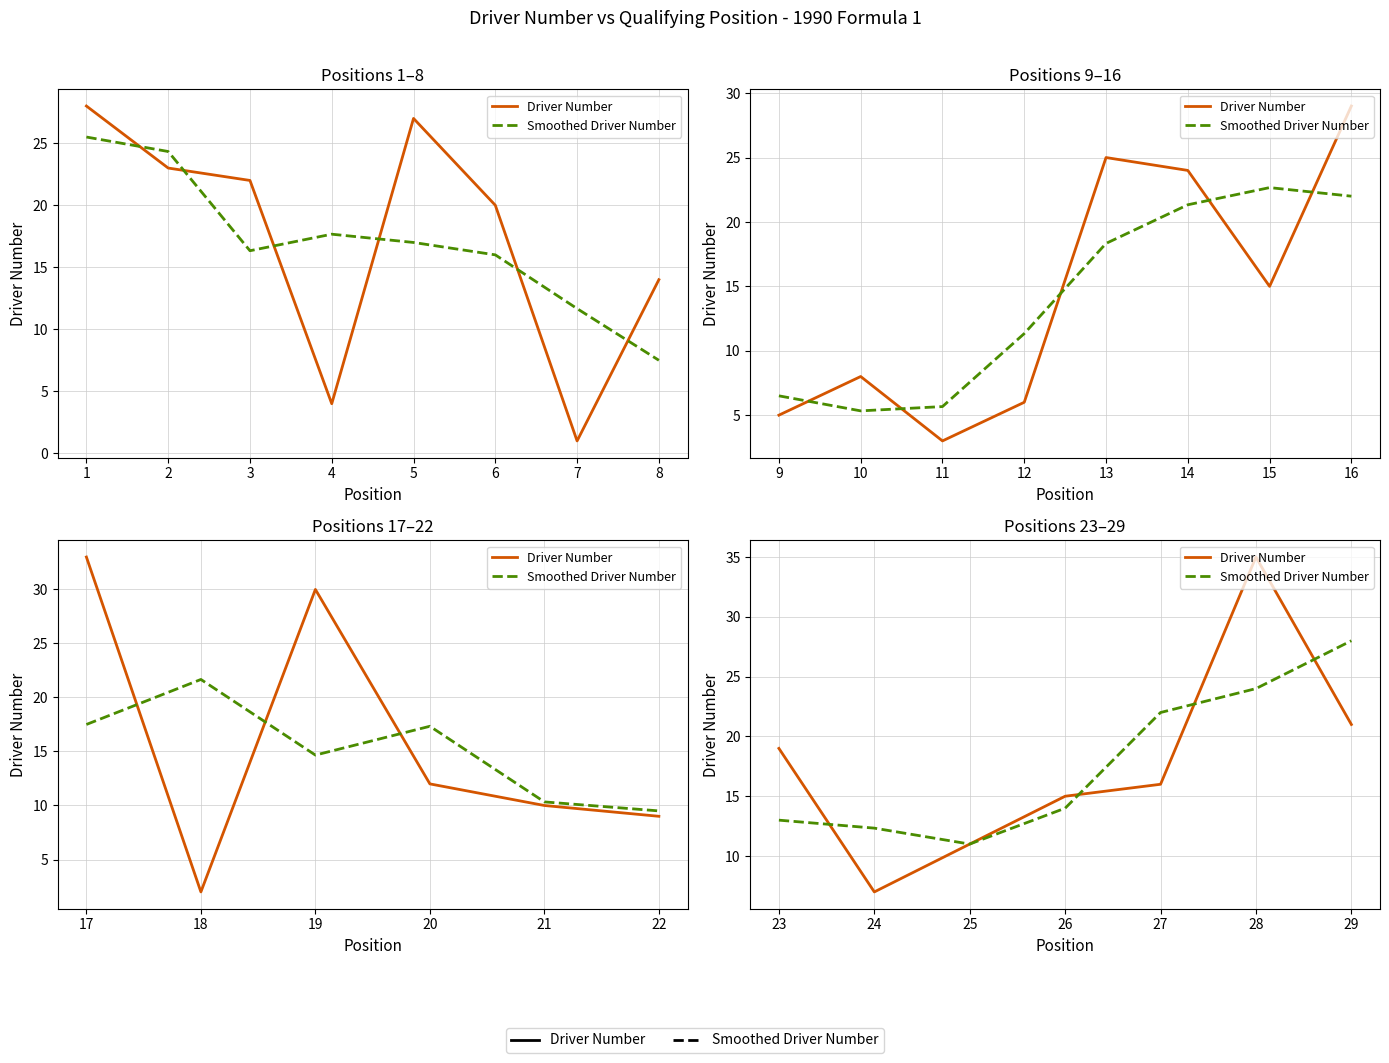

True or false: Smoothed Driver Number has more than 2 points higher than both neighbors.

False